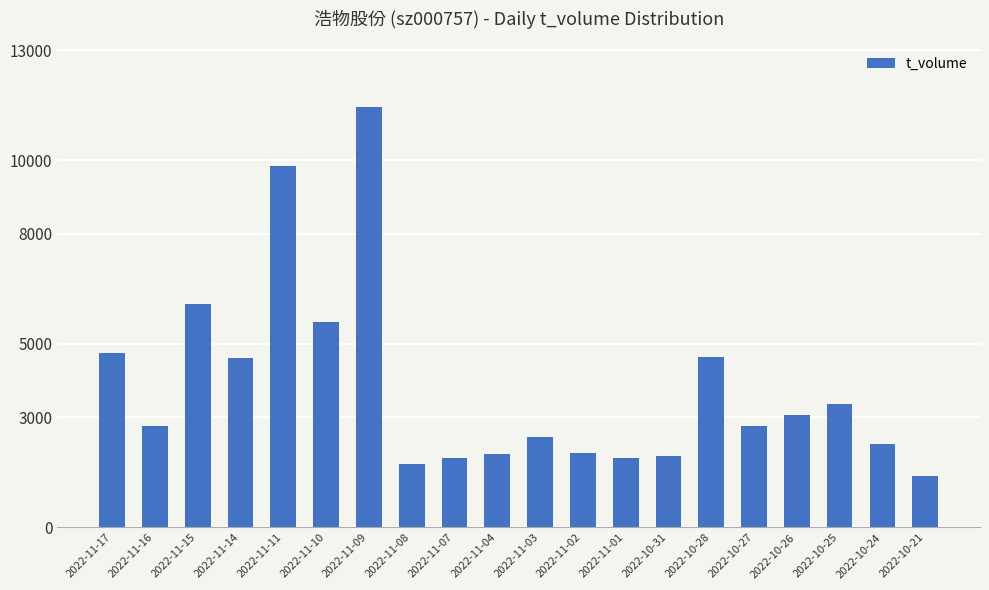

How many data points does each series have?

20